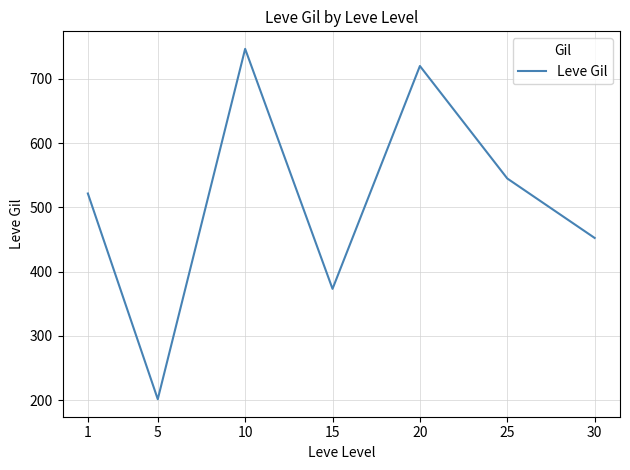

Approximately how many times larger is the value at 20 compared to 15?

1.9